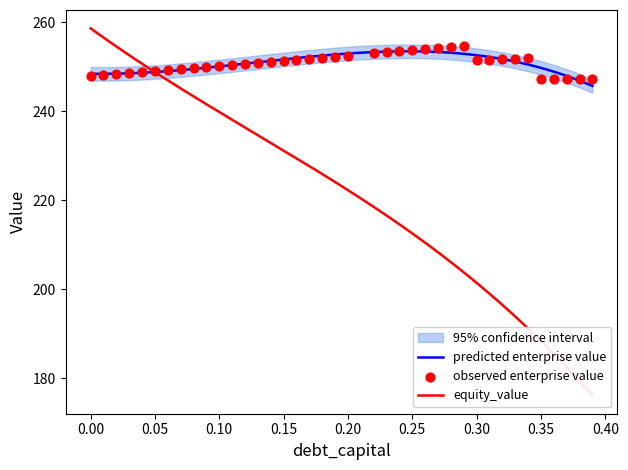

What is the ratio of the value at 34 to the value at 0.35?

1.0